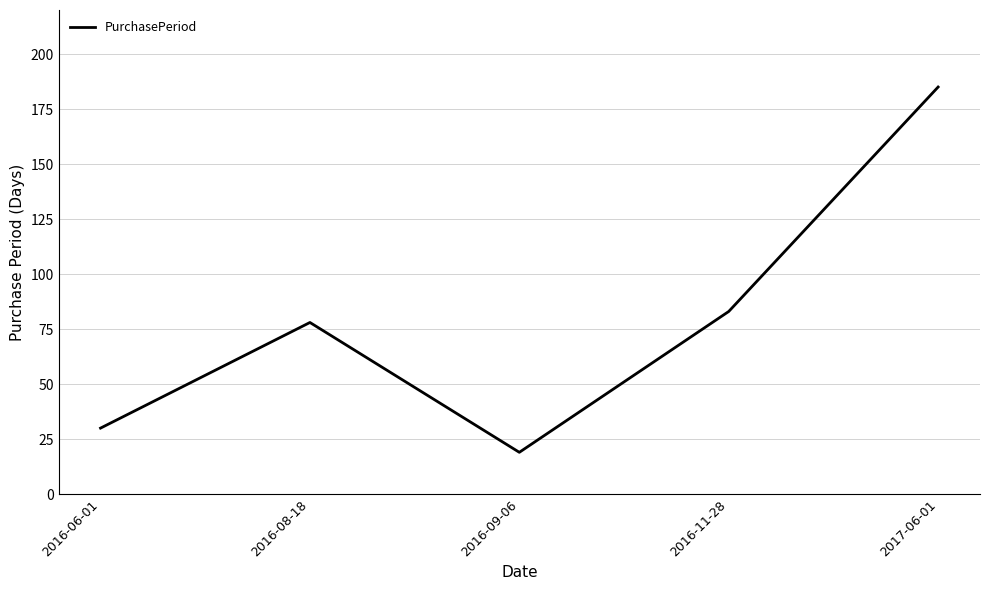

Reading left to right, extract all data points from this chart.

2016-06-01=30	2016-08-18=78	2016-09-06=19	2016-11-28=83	2017-06-01=185